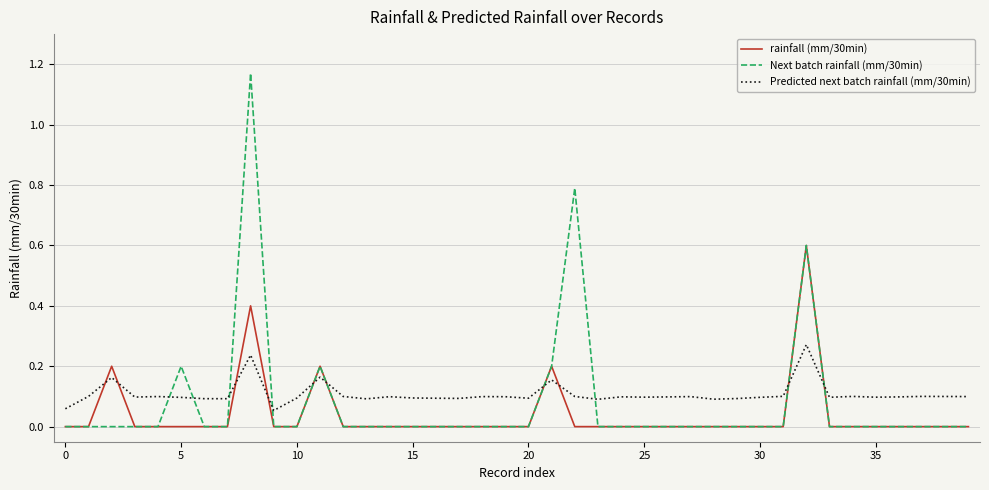

What are all the series names shown in the legend?

rainfall (mm/30min), Next batch rainfall (mm/30min), Predicted next batch rainfall (mm/30min)